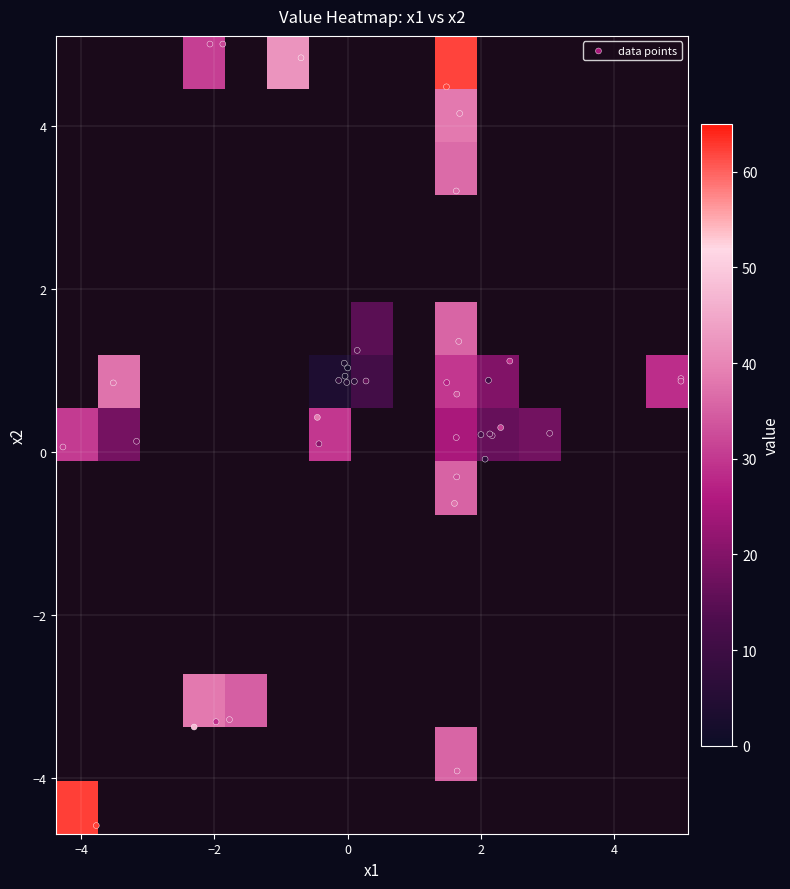

Is it true that r12 equals 2.8 at 1?

False